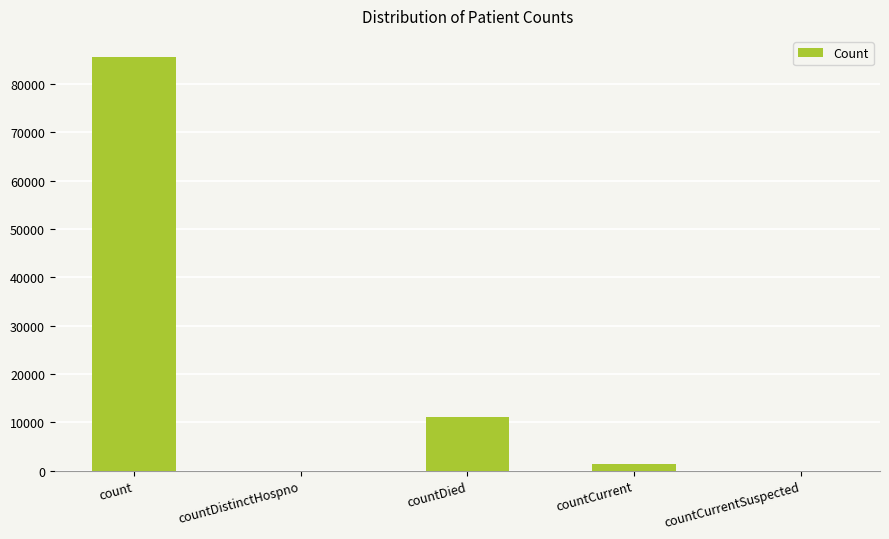

What is the change in value from countDistinctHospno to countCurrent?

+1302